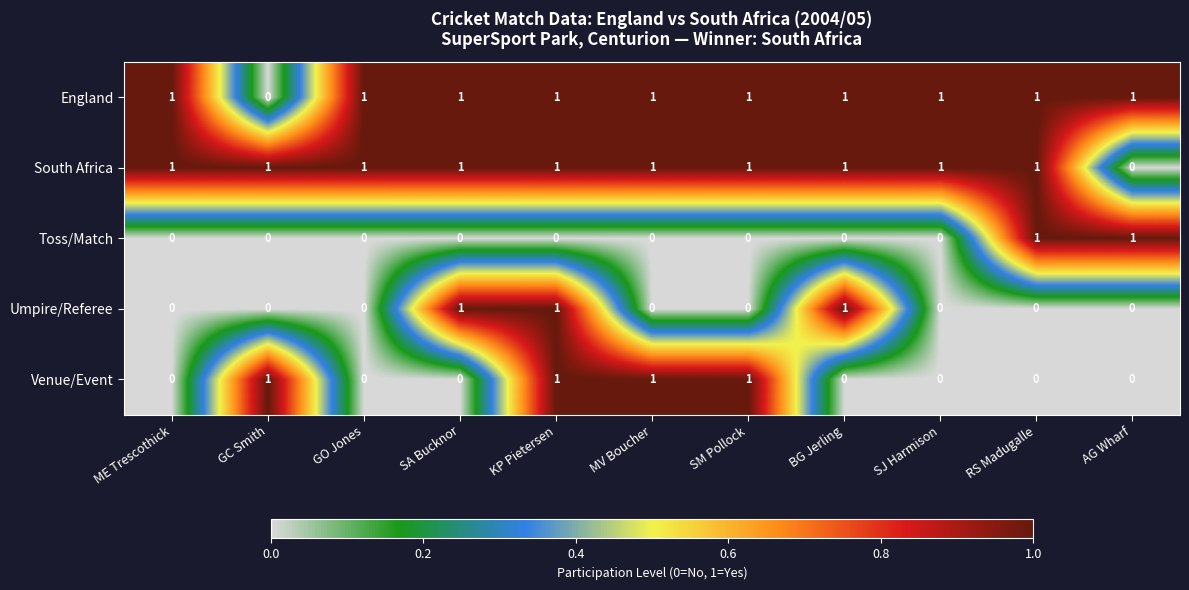

At how many categories does at least one series exceed 0?

11